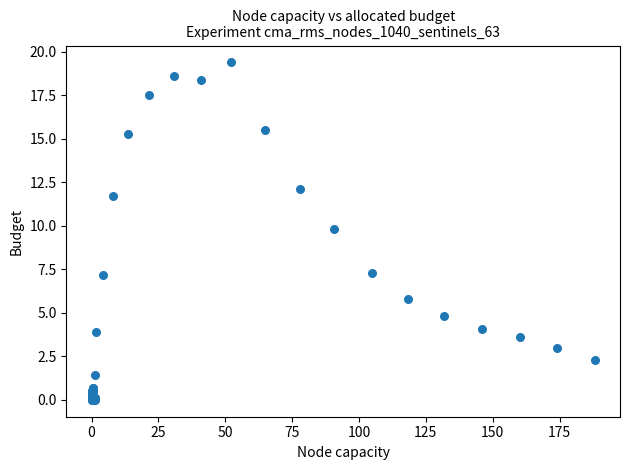

What Y value in the scatter plot is closest to 9?

9.8